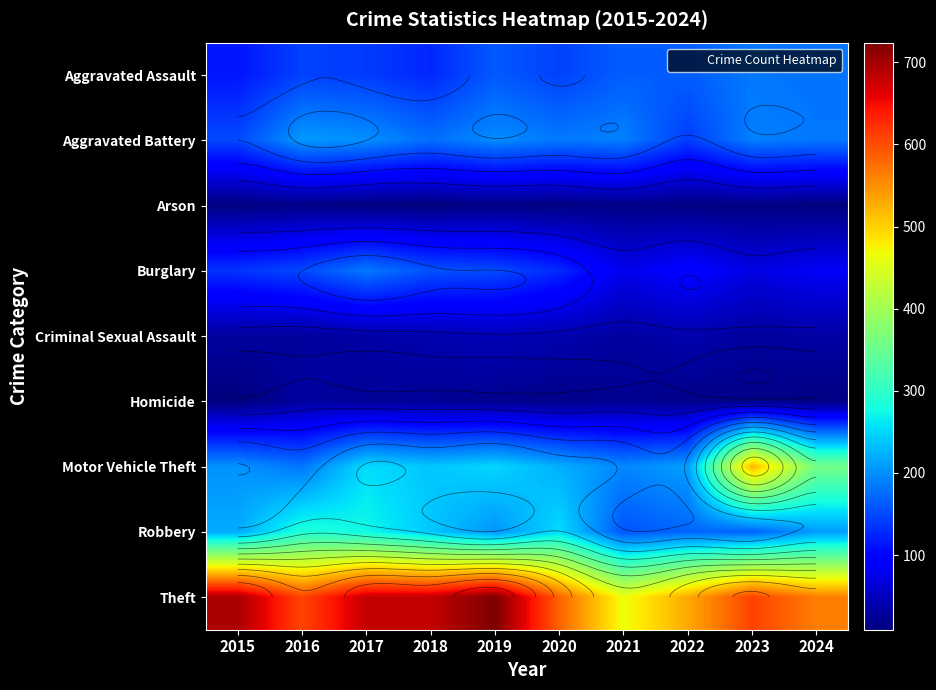

Read the Burglary value at 2022, to the nearest 50.

100